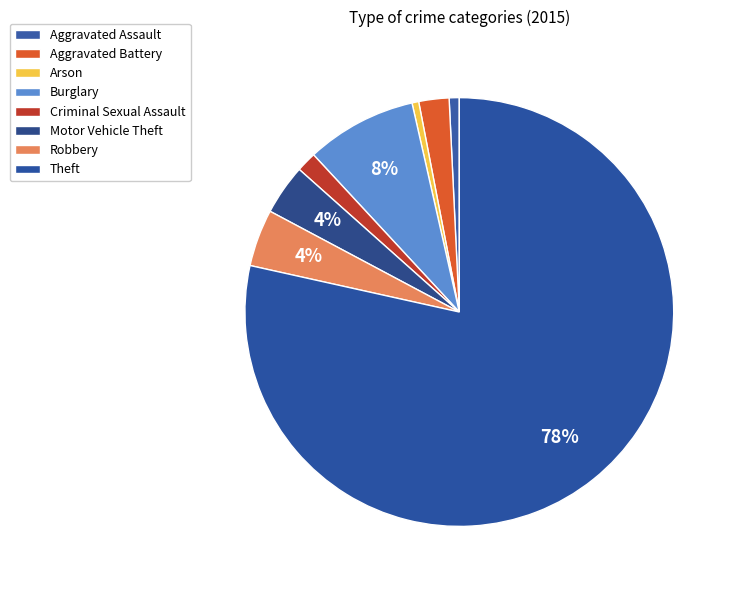

To the nearest percent, what is the average slice percentage?

12%